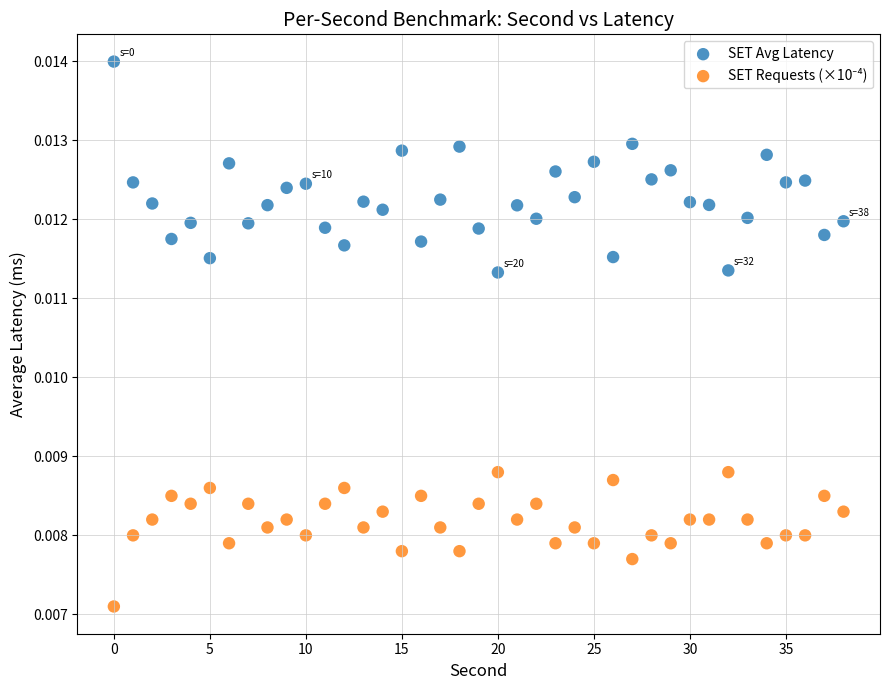

Which series contains the highest Y value?

SET Avg Latency